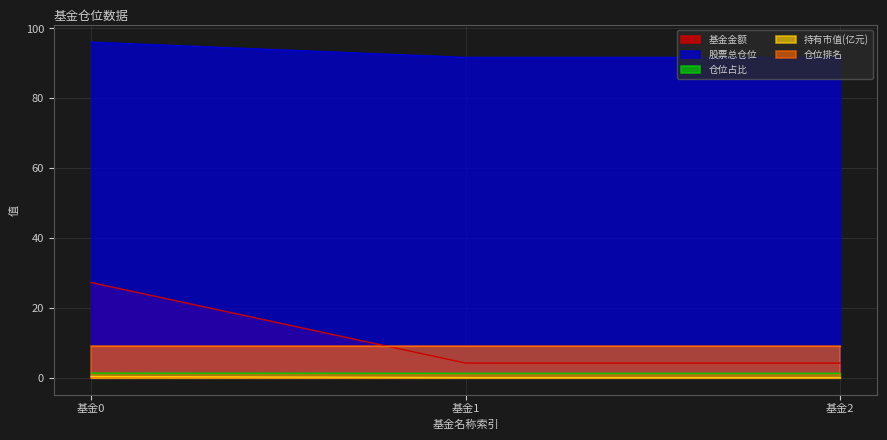

Which series has the largest total across all categories?

股票总仓位